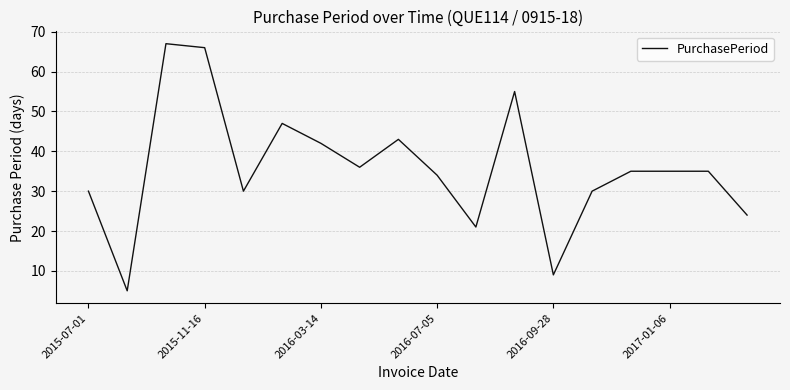

What is the minimum value shown in the chart?

5